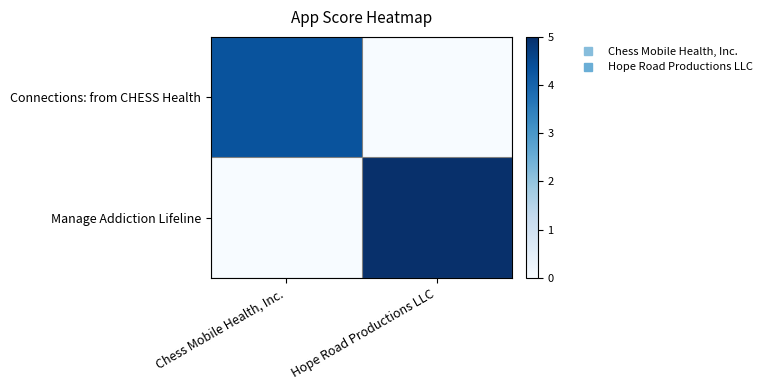

Which series has the largest total across all categories?

Manage Addiction Lifeline